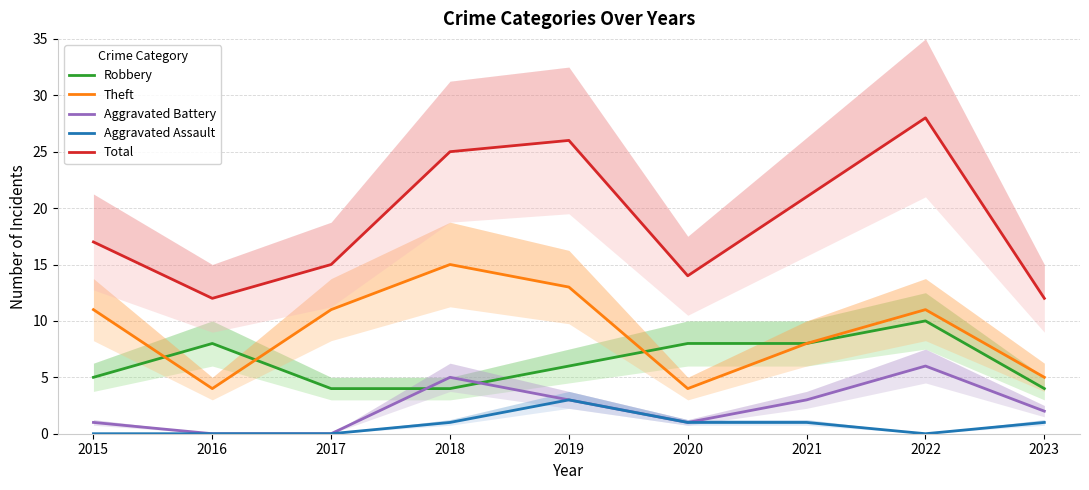

Which series has the widest spread of values?

Total